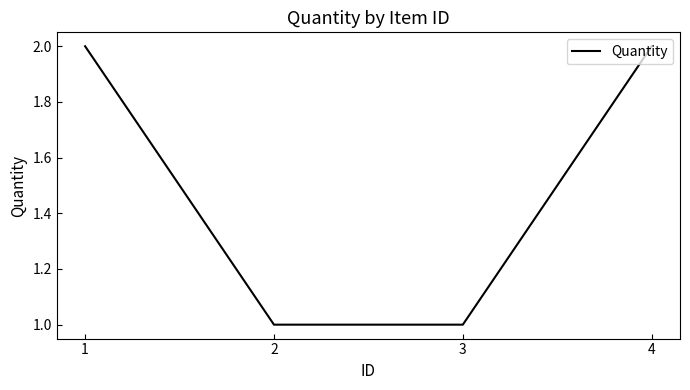

True or false: the data shows 2 at 3.

False